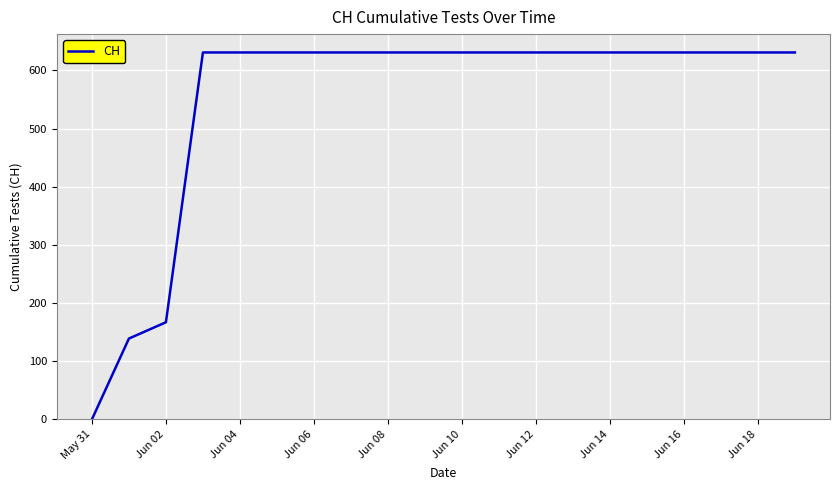

What is the difference between the maximum and minimum values?

631